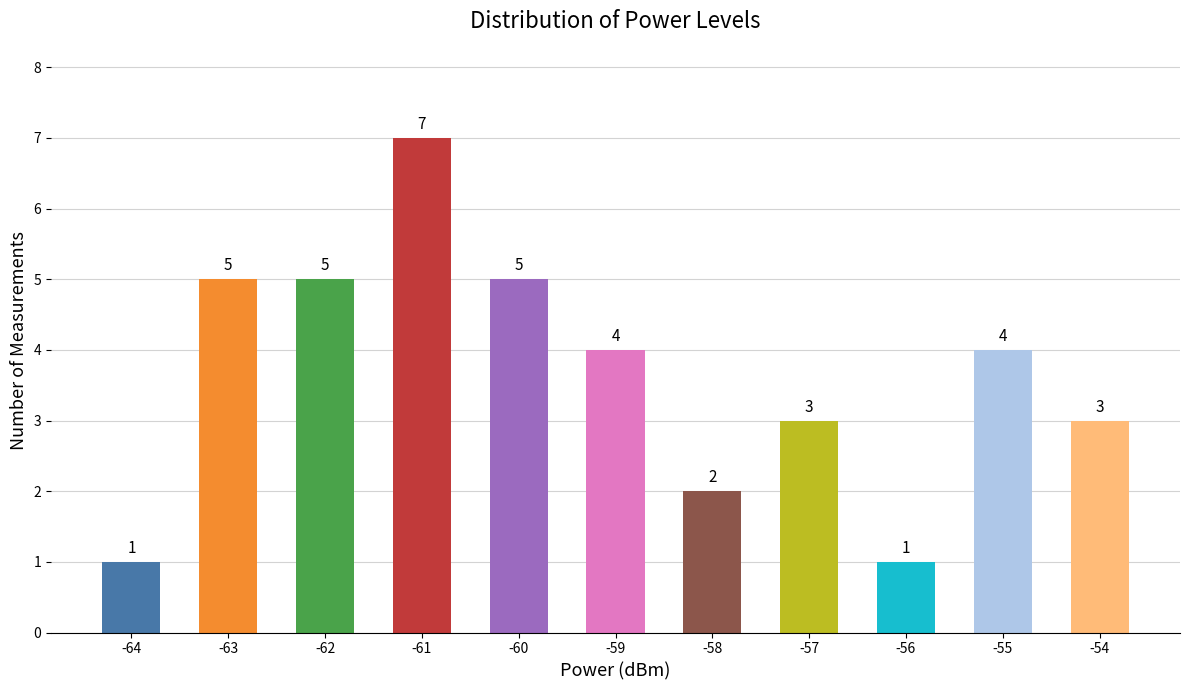

Are the bars grouped side by side (vs. stacked)?

No